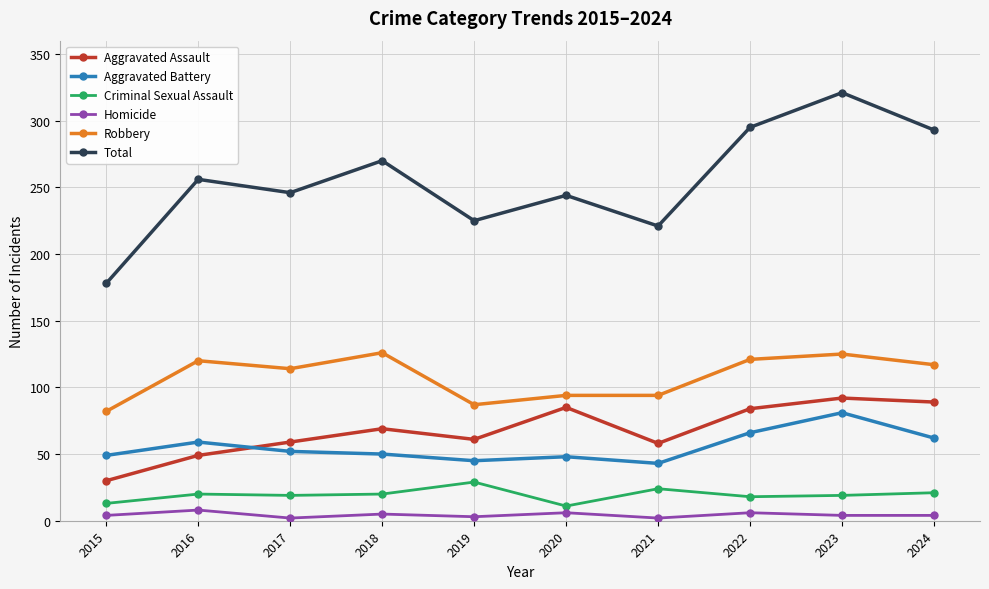

True or false: Robbery and Homicide intersect in this chart.

False